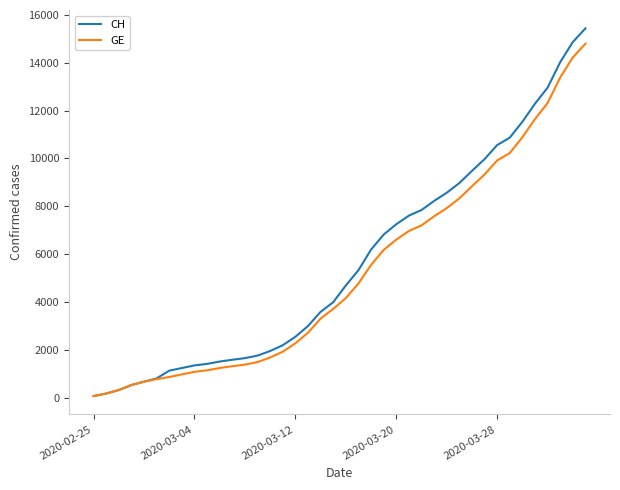

What are all the series names shown in the legend?

CH, GE